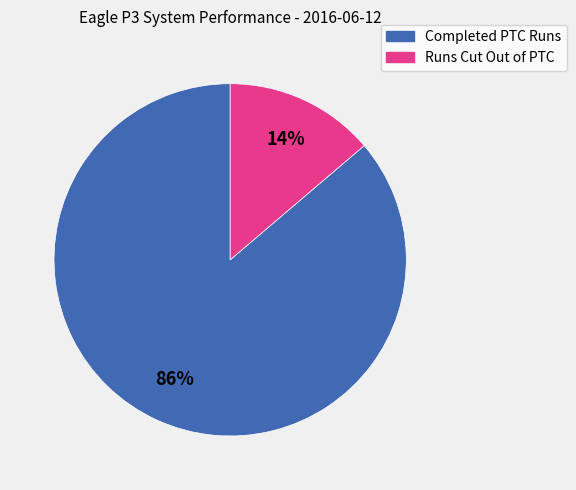

To the nearest percent, what is the average slice percentage?

50%